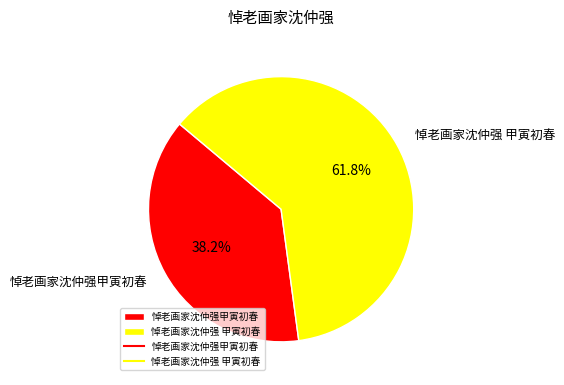

What portion of the pie excludes 悼老画家沈仲强 甲寅初春?

38.2%